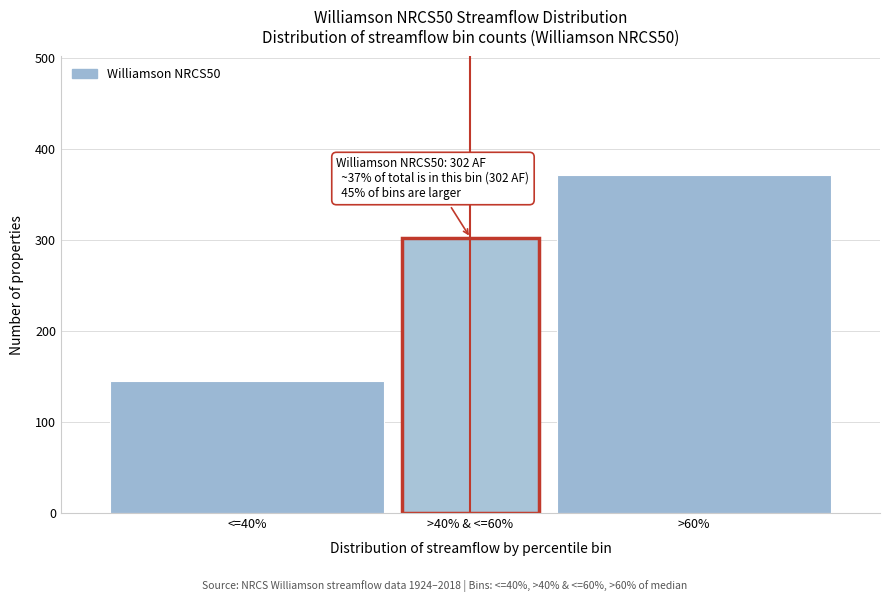

Reading left to right, what are all the values shown in this chart?

<=40%=144.7	>40% & <=60%=302.2	>60%=371.5